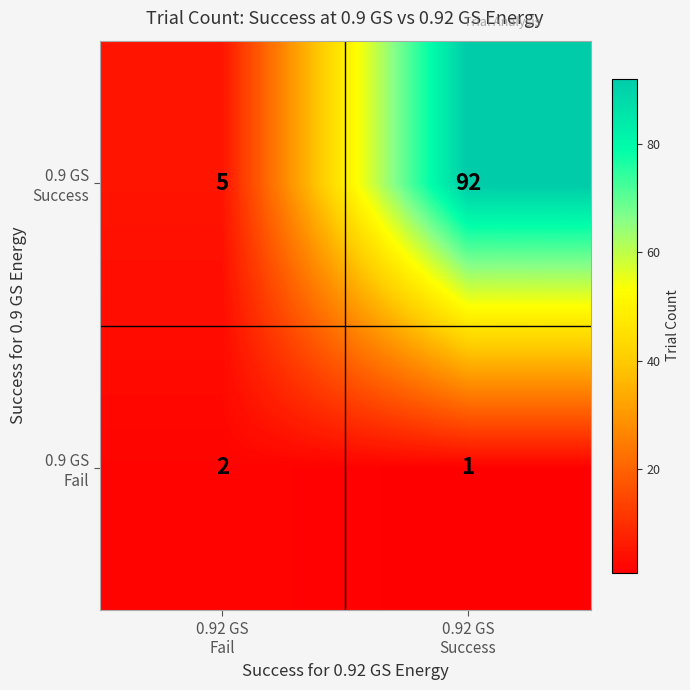

At how many categories does at least one series exceed 55?

1